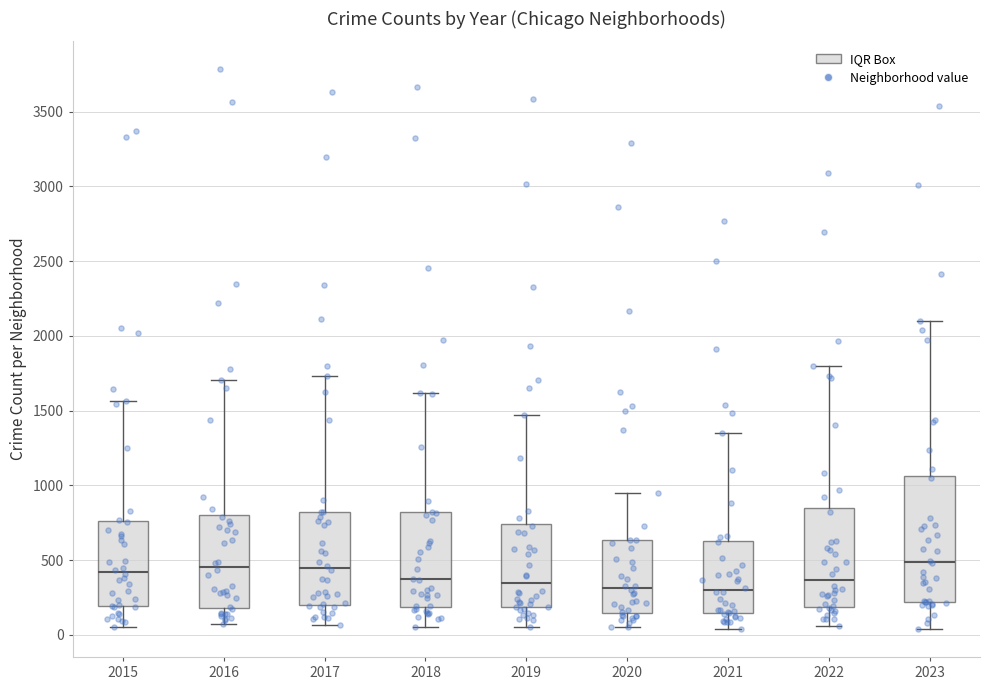

Comparing the boxes themselves (not the whiskers), which one is the tallest?

2023